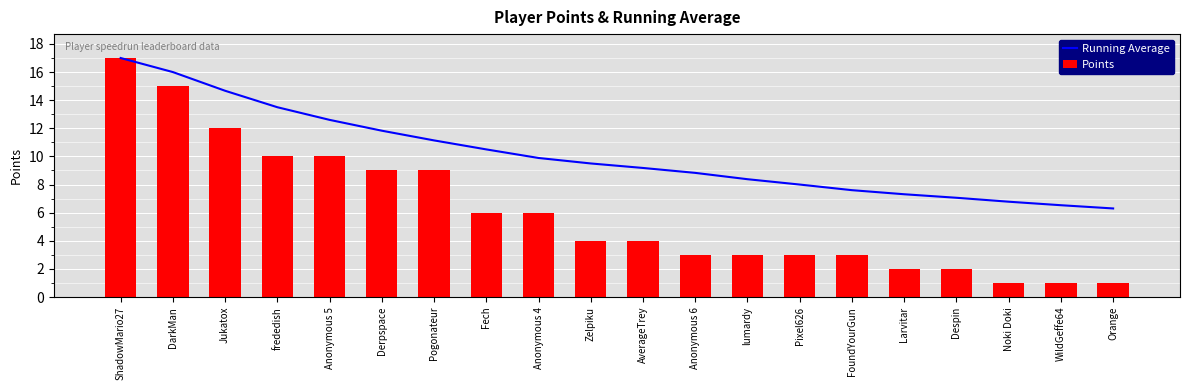

Between Anonymous 5 and Zelpiku, which is larger?

Anonymous 5